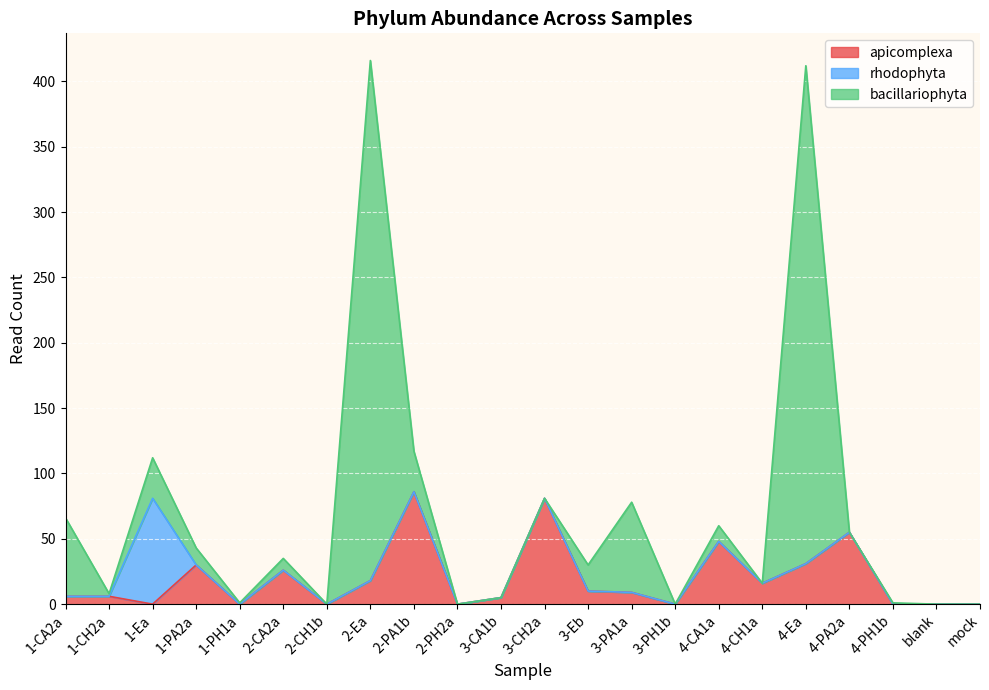

What are all the series names shown in the legend?

apicomplexa, rhodophyta, bacillariophyta